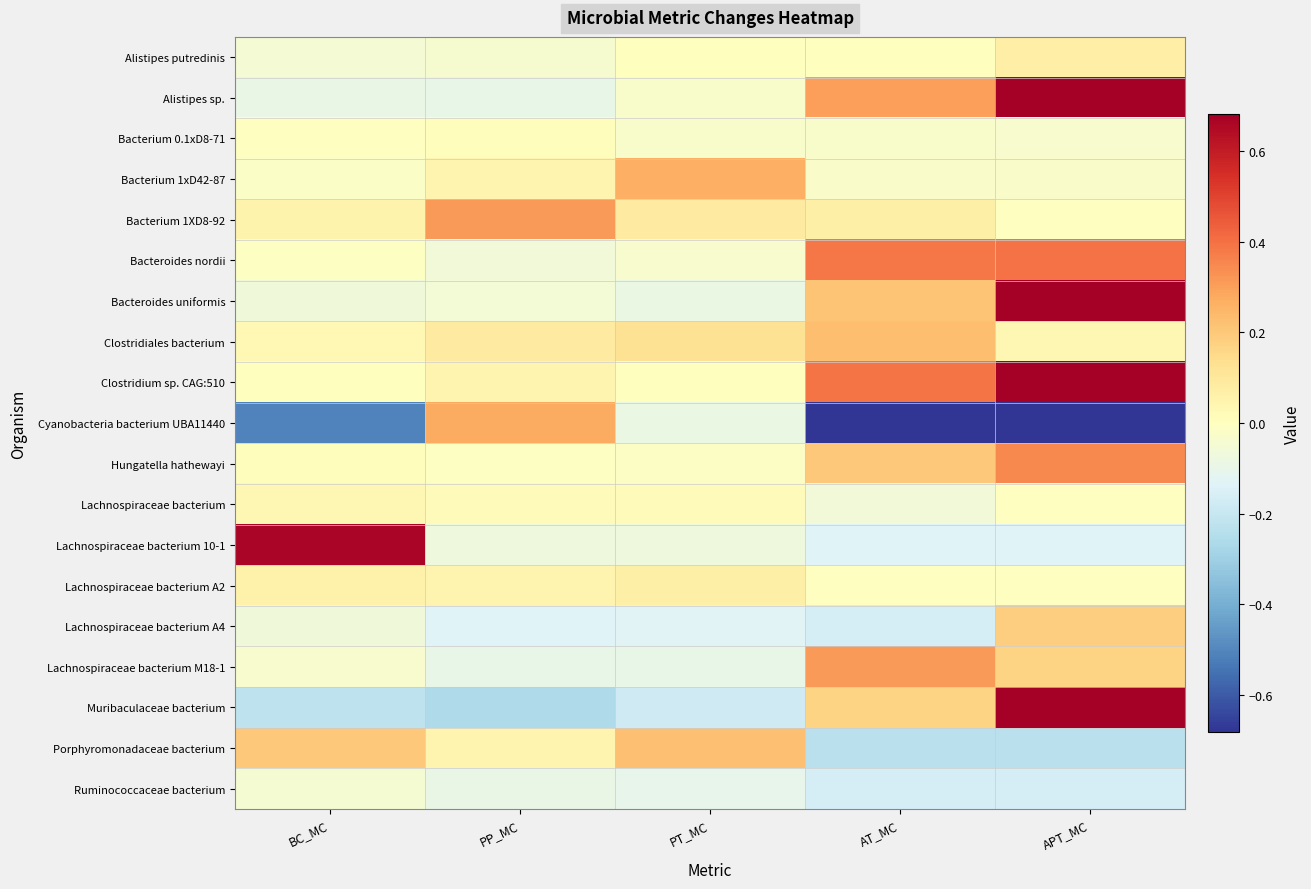

How many series are shown in this chart?

19